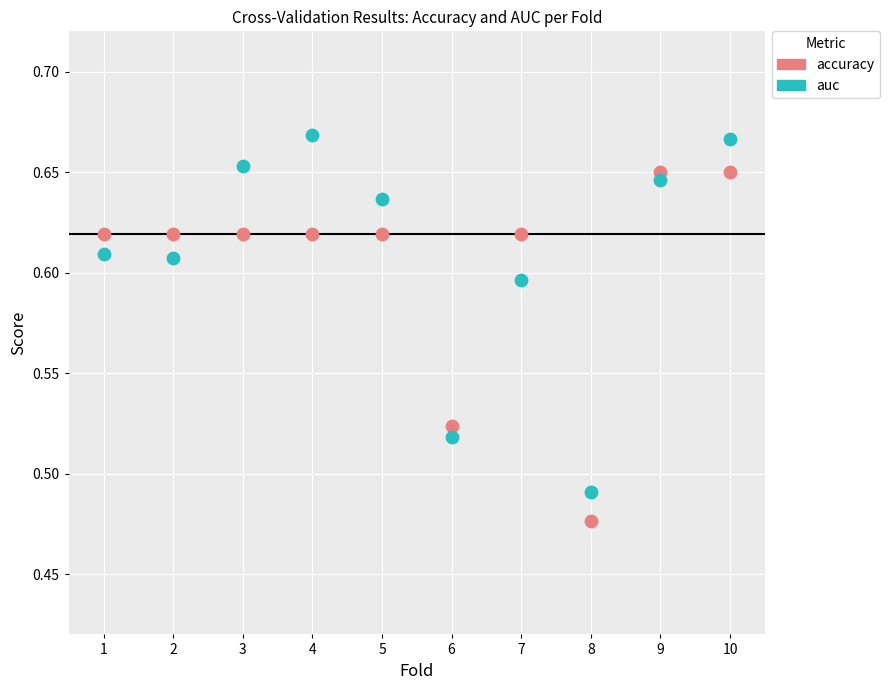

What is the X range (max minus min) for the scatter plot?

9.0